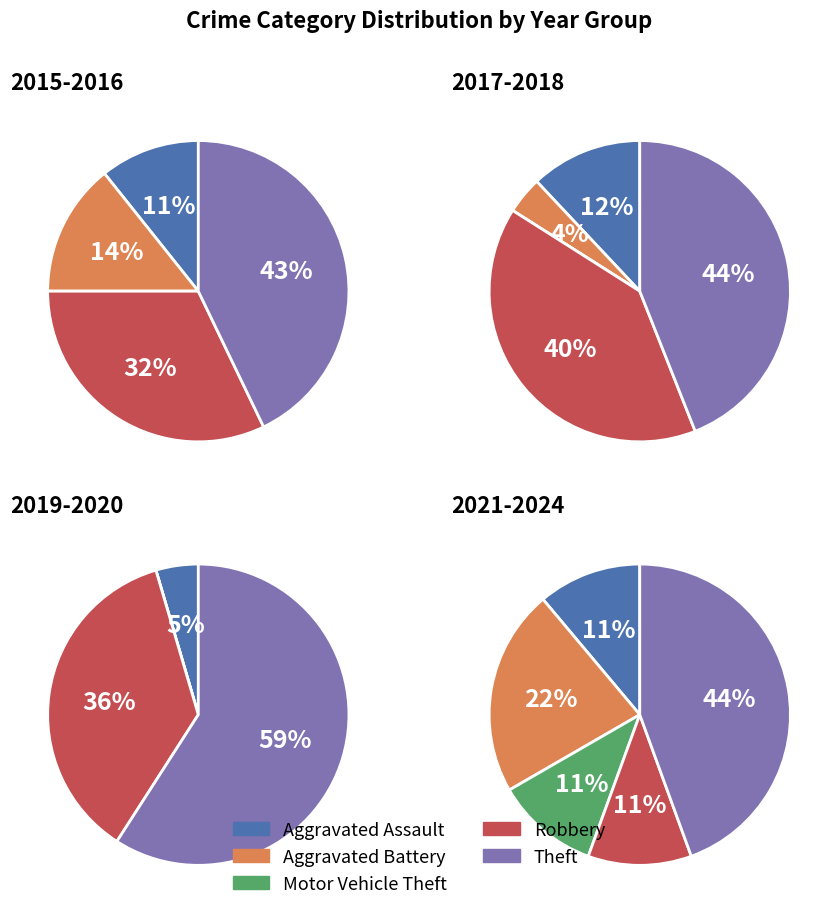

Is it true that Motor Vehicle Theft is 11% of the pie?

False